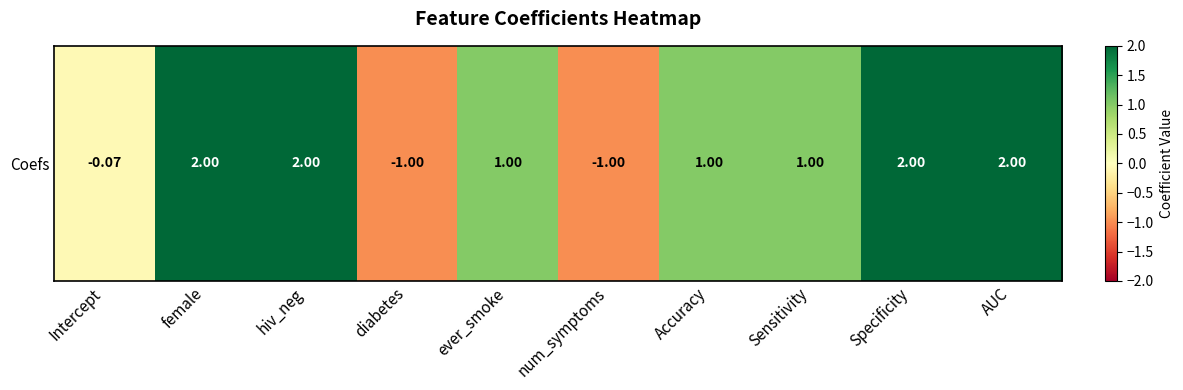

What is the difference between the maximum and minimum values?

3.0